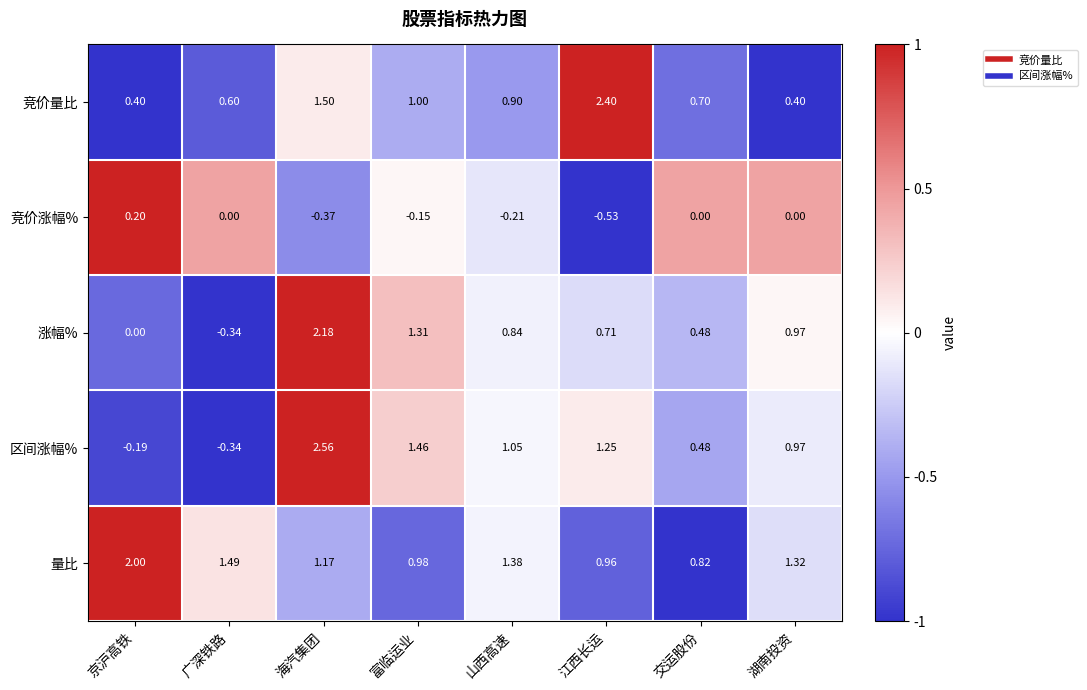

At which label is 竞价量比 closest to 1?

富临运业